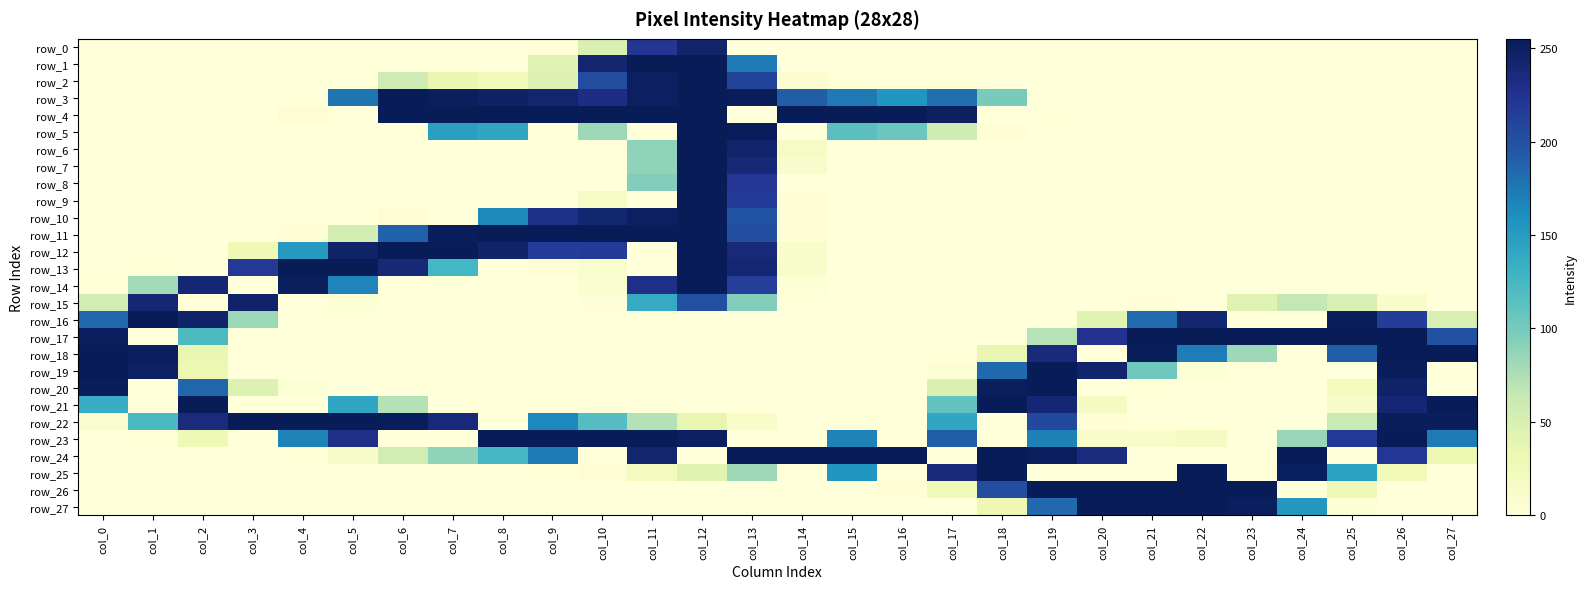

Reading left to right, list all the values displayed in this chart.

row_0: col_0=0	col_1=0	col_2=0	col_3=0	col_4=0	col_5=0	col_6=0	col_7=0	col_8=0	col_9=1	col_10=48	col_11=222	col_12=244	col_13=0	col_14=0	col_15=0	col_16=0	col_17=0	col_18=0	col_19=0	col_20=0	col_21=0	col_22=0	col_23=0	col_24=0	col_25=0	col_26=0	col_27=0
row_1: col_0=0	col_1=0	col_2=0	col_3=0	col_4=0	col_5=0	col_6=0	col_7=0	col_8=0	col_9=42	col_10=243	col_11=255	col_12=255	col_13=173	col_14=0	col_15=0	col_16=0	col_17=0	col_18=0	col_19=0	col_20=0	col_21=0	col_22=0	col_23=0	col_24=0	col_25=0	col_26=0	col_27=0
row_2: col_0=0	col_1=0	col_2=0	col_3=0	col_4=0	col_5=0	col_6=58	col_7=34	col_8=26	col_9=46	col_10=203	col_11=250	col_12=255	col_13=212	col_14=6	col_15=1	col_16=0	col_17=1	col_18=0	col_19=0	col_20=0	col_21=0	col_22=0	col_23=0	col_24=0	col_25=0	col_26=0	col_27=0
row_3: col_0=0	col_1=0	col_2=0	col_3=0	col_4=0	col_5=177	col_6=255	col_7=251	col_8=247	col_9=243	col_10=232	col_11=250	col_12=255	col_13=254	col_14=191	col_15=174	col_16=155	col_17=180	col_18=99	col_19=0	col_20=0	col_21=0	col_22=0	col_23=0	col_24=0	col_25=0	col_26=0	col_27=0
row_4: col_0=0	col_1=0	col_2=0	col_3=0	col_4=5	col_5=0	col_6=255	col_7=255	col_8=255	col_9=255	col_10=255	col_11=255	col_12=255	col_13=0	col_14=255	col_15=255	col_16=255	col_17=250	col_18=0	col_19=1	col_20=0	col_21=0	col_22=0	col_23=0	col_24=0	col_25=0	col_26=0	col_27=0
row_5: col_0=0	col_1=0	col_2=0	col_3=0	col_4=0	col_5=0	col_6=0	col_7=147	col_8=141	col_9=0	col_10=82	col_11=0	col_12=255	col_13=254	col_14=0	col_15=114	col_16=105	col_17=58	col_18=3	col_19=0	col_20=0	col_21=0	col_22=0	col_23=0	col_24=0	col_25=0	col_26=0	col_27=0
row_6: col_0=0	col_1=0	col_2=0	col_3=0	col_4=0	col_5=0	col_6=0	col_7=0	col_8=0	col_9=0	col_10=0	col_11=89	col_12=255	col_13=244	col_14=15	col_15=0	col_16=0	col_17=0	col_18=0	col_19=0	col_20=0	col_21=0	col_22=0	col_23=0	col_24=0	col_25=0	col_26=0	col_27=0
row_7: col_0=0	col_1=0	col_2=0	col_3=0	col_4=0	col_5=0	col_6=0	col_7=0	col_8=0	col_9=0	col_10=0	col_11=88	col_12=255	col_13=239	col_14=11	col_15=0	col_16=0	col_17=0	col_18=0	col_19=0	col_20=0	col_21=0	col_22=0	col_23=0	col_24=0	col_25=0	col_26=0	col_27=0
row_8: col_0=0	col_1=0	col_2=0	col_3=0	col_4=0	col_5=0	col_6=0	col_7=0	col_8=0	col_9=0	col_10=0	col_11=94	col_12=255	col_13=222	col_14=0	col_15=0	col_16=0	col_17=0	col_18=0	col_19=0	col_20=0	col_21=0	col_22=0	col_23=0	col_24=0	col_25=0	col_26=0	col_27=0
row_9: col_0=0	col_1=0	col_2=0	col_3=0	col_4=0	col_5=0	col_6=0	col_7=0	col_8=0	col_9=0	col_10=16	col_11=0	col_12=255	col_13=218	col_14=3	col_15=0	col_16=0	col_17=0	col_18=0	col_19=0	col_20=0	col_21=0	col_22=0	col_23=0	col_24=0	col_25=0	col_26=0	col_27=0
row_10: col_0=0	col_1=0	col_2=0	col_3=0	col_4=0	col_5=0	col_6=5	col_7=0	col_8=164	col_9=230	col_10=242	col_11=250	col_12=255	col_13=200	col_14=2	col_15=0	col_16=0	col_17=0	col_18=0	col_19=0	col_20=0	col_21=0	col_22=0	col_23=0	col_24=0	col_25=0	col_26=0	col_27=0
row_11: col_0=0	col_1=0	col_2=0	col_3=0	col_4=2	col_5=53	col_6=189	col_7=253	col_8=255	col_9=255	col_10=255	col_11=255	col_12=255	col_13=203	col_14=2	col_15=0	col_16=0	col_17=0	col_18=0	col_19=0	col_20=0	col_21=0	col_22=0	col_23=0	col_24=0	col_25=0	col_26=0	col_27=0
row_12: col_0=0	col_1=0	col_2=0	col_3=28	col_4=152	col_5=246	col_6=255	col_7=255	col_8=245	col_9=216	col_10=218	col_11=0	col_12=255	col_13=238	col_14=11	col_15=0	col_16=0	col_17=0	col_18=0	col_19=0	col_20=0	col_21=0	col_22=0	col_23=0	col_24=0	col_25=0	col_26=0	col_27=0
row_13: col_0=0	col_1=1	col_2=0	col_3=220	col_4=255	col_5=255	col_6=239	col_7=126	col_8=0	col_9=5	col_10=10	col_11=0	col_12=255	col_13=241	col_14=12	col_15=0	col_16=0	col_17=0	col_18=0	col_19=0	col_20=0	col_21=0	col_22=0	col_23=0	col_24=0	col_25=0	col_26=0	col_27=0
row_14: col_0=1	col_1=79	col_2=241	col_3=0	col_4=252	col_5=167	col_6=0	col_7=1	col_8=0	col_9=0	col_10=8	col_11=230	col_12=255	col_13=215	col_14=4	col_15=0	col_16=0	col_17=0	col_18=0	col_19=0	col_20=0	col_21=0	col_22=0	col_23=0	col_24=0	col_25=0	col_26=0	col_27=0
row_15: col_0=54	col_1=241	col_2=0	col_3=246	col_4=0	col_5=4	col_6=0	col_7=0	col_8=0	col_9=0	col_10=3	col_11=137	col_12=202	col_13=94	col_14=0	col_15=0	col_16=0	col_17=0	col_18=0	col_19=0	col_20=0	col_21=3	col_22=0	col_23=43	col_24=65	col_25=50	col_26=11	col_27=0
row_16: col_0=185	col_1=255	col_2=246	col_3=83	col_4=1	col_5=0	col_6=0	col_7=0	col_8=0	col_9=0	col_10=0	col_11=1	col_12=0	col_13=0	col_14=0	col_15=0	col_16=0	col_17=0	col_18=0	col_19=0	col_20=42	col_21=182	col_22=242	col_23=0	col_24=0	col_25=253	col_26=216	col_27=49
row_17: col_0=251	col_1=0	col_2=121	col_3=1	col_4=0	col_5=0	col_6=0	col_7=0	col_8=0	col_9=0	col_10=0	col_11=0	col_12=0	col_13=0	col_14=0	col_15=0	col_16=0	col_17=0	col_18=0	col_19=71	col_20=225	col_21=255	col_22=255	col_23=255	col_24=255	col_25=255	col_26=255	col_27=201
row_18: col_0=255	col_1=251	col_2=36	col_3=0	col_4=0	col_5=0	col_6=0	col_7=0	col_8=0	col_9=0	col_10=0	col_11=0	col_12=0	col_13=0	col_14=0	col_15=0	col_16=0	col_17=0	col_18=36	col_19=236	col_20=0	col_21=253	col_22=172	col_23=82	col_24=0	col_25=191	col_26=255	col_27=255
row_19: col_0=255	col_1=249	col_2=32	col_3=0	col_4=0	col_5=0	col_6=0	col_7=0	col_8=0	col_9=0	col_10=0	col_11=0	col_12=0	col_13=0	col_14=0	col_15=0	col_16=0	col_17=5	col_18=184	col_19=255	col_20=244	col_21=104	col_22=4	col_23=0	col_24=0	col_25=0	col_26=253	col_27=0
row_20: col_0=253	col_1=0	col_2=186	col_3=46	col_4=4	col_5=0	col_6=0	col_7=0	col_8=0	col_9=0	col_10=0	col_11=0	col_12=0	col_13=0	col_14=0	col_15=0	col_16=0	col_17=48	col_18=252	col_19=255	col_20=0	col_21=1	col_22=0	col_23=0	col_24=0	col_25=21	col_26=246	col_27=0
row_21: col_0=136	col_1=0	col_2=255	col_3=0	col_4=0	col_5=141	col_6=72	col_7=0	col_8=0	col_9=1	col_10=0	col_11=0	col_12=0	col_13=0	col_14=0	col_15=0	col_16=0	col_17=110	col_18=255	col_19=240	col_20=18	col_21=0	col_22=0	col_23=0	col_24=0	col_25=14	col_26=240	col_27=255
row_22: col_0=9	col_1=122	col_2=235	col_3=255	col_4=255	col_5=255	col_6=254	col_7=237	col_8=0	col_9=165	col_10=117	col_11=72	col_12=36	col_13=13	col_14=0	col_15=1	col_16=0	col_17=141	col_18=0	col_19=207	col_20=3	col_21=0	col_22=0	col_23=0	col_24=0	col_25=61	col_26=253	col_27=253
row_23: col_0=0	col_1=1	col_2=27	col_3=0	col_4=168	col_5=229	col_6=0	col_7=0	col_8=255	col_9=255	col_10=255	col_11=255	col_12=250	col_13=0	col_14=0	col_15=168	col_16=0	col_17=191	col_18=0	col_19=169	col_20=12	col_21=12	col_22=18	col_23=0	col_24=85	col_25=220	col_26=255	col_27=173
row_24: col_0=0	col_1=0	col_2=0	col_3=0	col_4=1	col_5=14	col_6=54	col_7=88	col_8=126	col_9=173	col_10=0	col_11=243	col_12=0	col_13=255	col_14=255	col_15=255	col_16=255	col_17=0	col_18=255	col_19=251	col_20=234	col_21=0	col_22=0	col_23=0	col_24=255	col_25=0	col_26=221	col_27=32
row_25: col_0=0	col_1=0	col_2=0	col_3=0	col_4=0	col_5=0	col_6=0	col_7=0	col_8=0	col_9=1	col_10=5	col_11=21	col_12=41	col_13=82	col_14=0	col_15=155	col_16=0	col_17=238	col_18=255	col_19=0	col_20=0	col_21=0	col_22=255	col_23=0	col_24=252	col_25=145	col_26=26	col_27=0
row_26: col_0=0	col_1=0	col_2=0	col_3=0	col_4=0	col_5=0	col_6=0	col_7=0	col_8=0	col_9=0	col_10=0	col_11=0	col_12=0	col_13=0	col_14=0	col_15=0	col_16=3	col_17=26	col_18=203	col_19=255	col_20=255	col_21=255	col_22=255	col_23=255	col_24=0	col_25=27	col_26=0	col_27=0
row_27: col_0=0	col_1=0	col_2=0	col_3=0	col_4=0	col_5=0	col_6=0	col_7=0	col_8=0	col_9=0	col_10=0	col_11=0	col_12=0	col_13=0	col_14=0	col_15=0	col_16=0	col_17=0	col_18=29	col_19=185	col_20=255	col_21=255	col_22=255	col_23=252	col_24=154	col_25=4	col_26=0	col_27=0